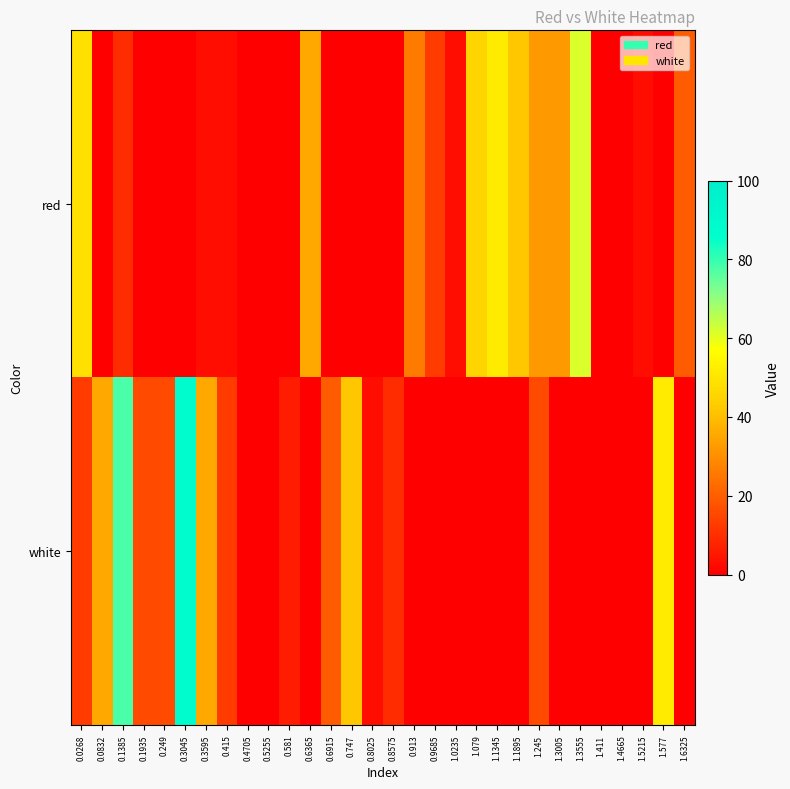

Reading right to left, transcribe all the data shown in this chart.

red: 1.6325=19.3	1.577=0.0	1.5215=3.0	1.4665=0.0	1.411=0.0	1.3555=61.7	1.3005=32.3	1.245=32.3	1.1895=42.1	1.1345=51.9	1.079=45.3	1.0235=3.0	0.9685=12.7	0.913=25.8	0.8575=0.0	0.8025=0.0	0.747=0.0	0.6915=0.0	0.6365=35.6	0.581=0.0	0.5255=0.0	0.4705=0.0	0.415=3.0	0.3595=3.0	0.3045=0.0	0.249=0.0	0.1935=0.0	0.1385=9.5	0.0832=0.0	0.0268=48.6
white: 1.6325=0.0	1.577=51.9	1.5215=0.0	1.4665=0.0	1.411=0.0	1.3555=0.0	1.3005=0.0	1.245=16.0	1.1895=0.0	1.1345=0.0	1.079=0.0	1.0235=0.0	0.9685=0.0	0.913=0.0	0.8575=9.5	0.8025=3.0	0.747=42.1	0.6915=19.3	0.6365=0.0	0.581=6.2	0.5255=0.0	0.4705=0.0	0.415=12.7	0.3595=35.6	0.3045=87.7	0.249=16.0	0.1935=16.0	0.1385=78.0	0.0832=35.6	0.0268=12.7